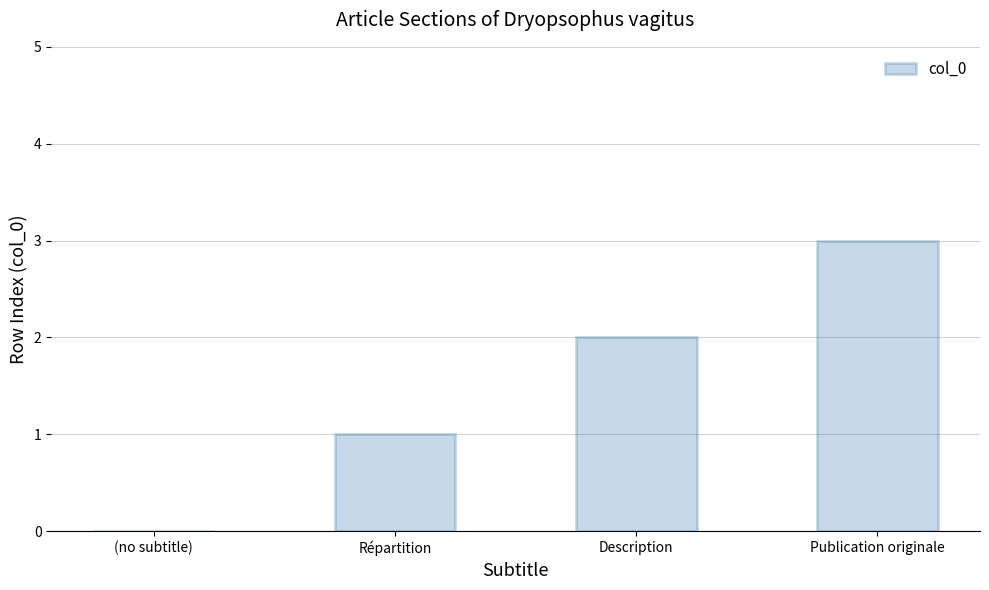

What value does the data have at Répartition?

1